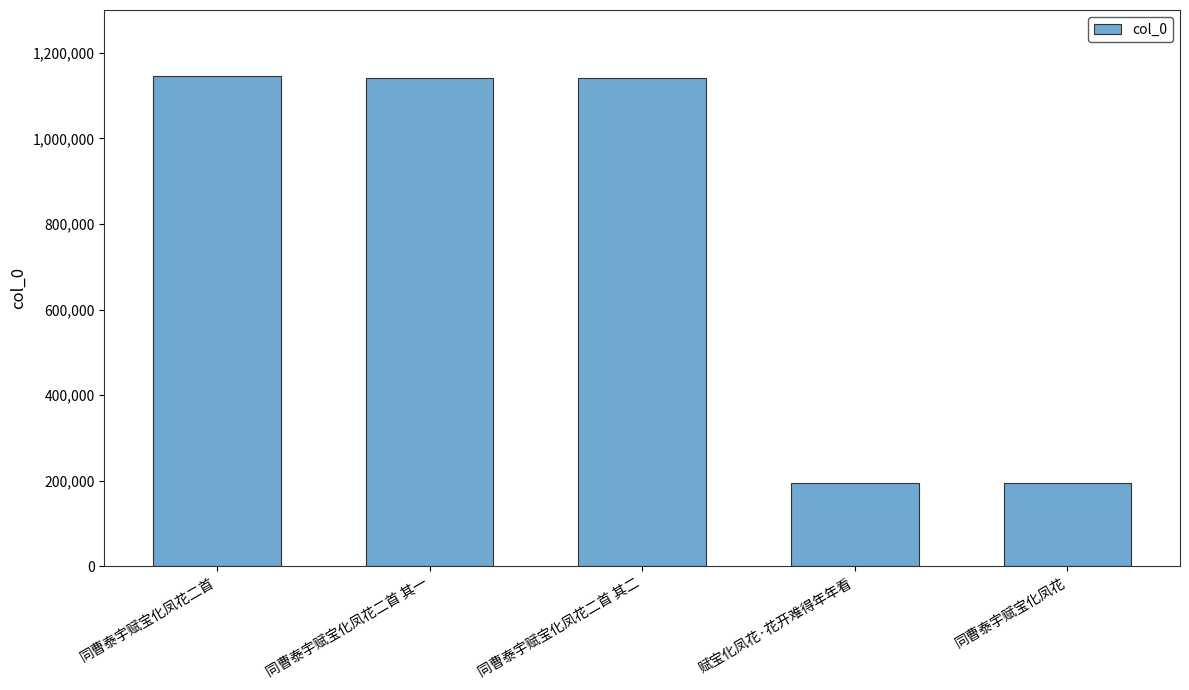

How many series are shown in this chart?

1